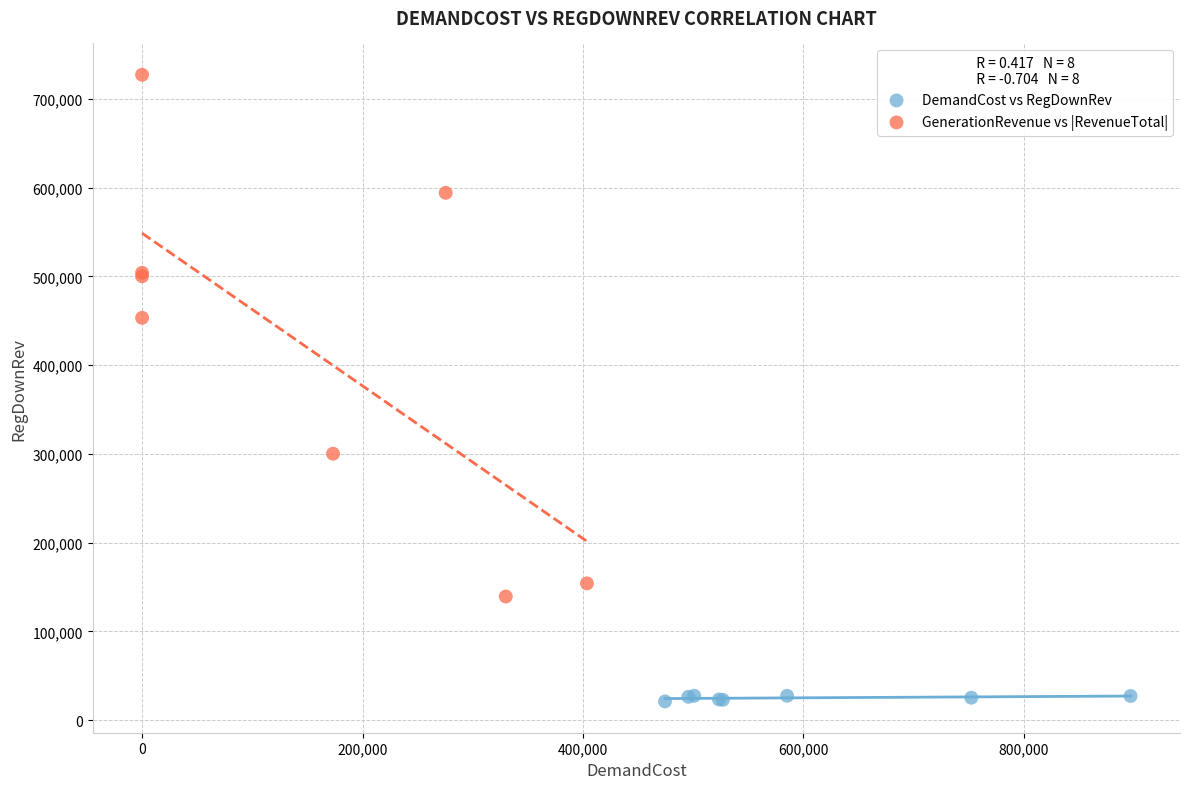

Which series contains the highest Y value?

GenerationRevenue vs |RevenueTotal|